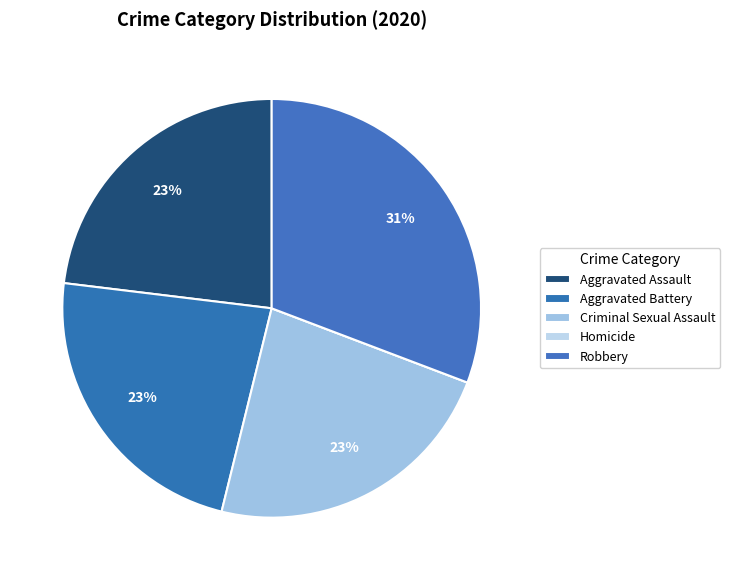

How many segments does this pie chart have?

5